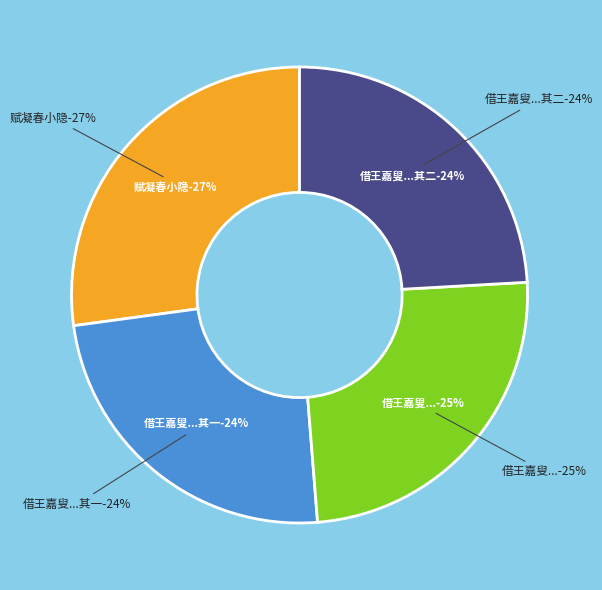

How many segments does this pie chart have?

4